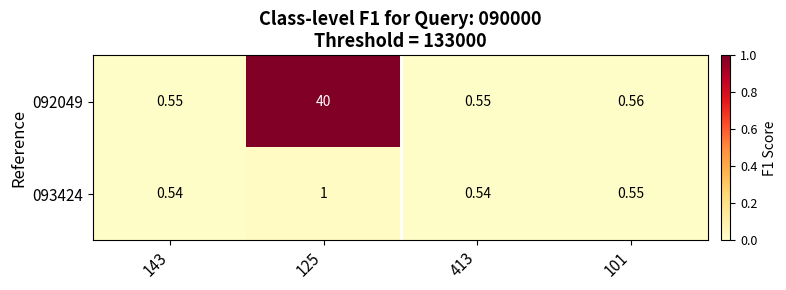

Count the number of categories in the chart.

4